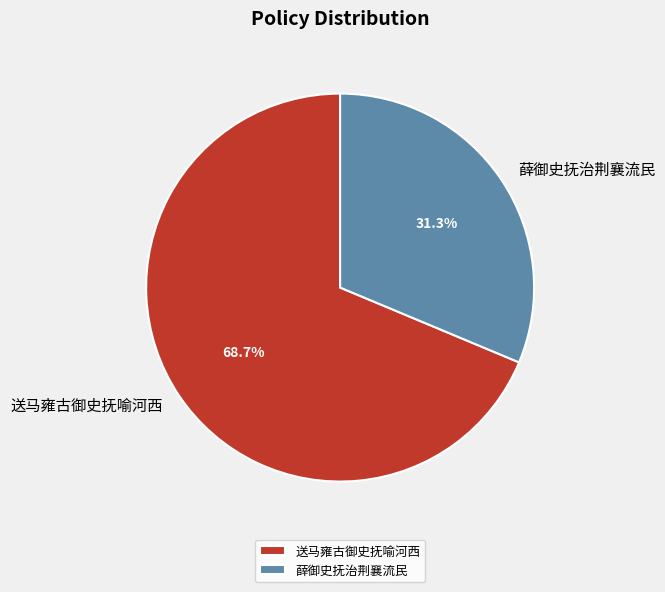

Approximately how many times larger is the value at 薛御史抚治荆襄流民 compared to 送马雍古御史抚喻河西?

0.5